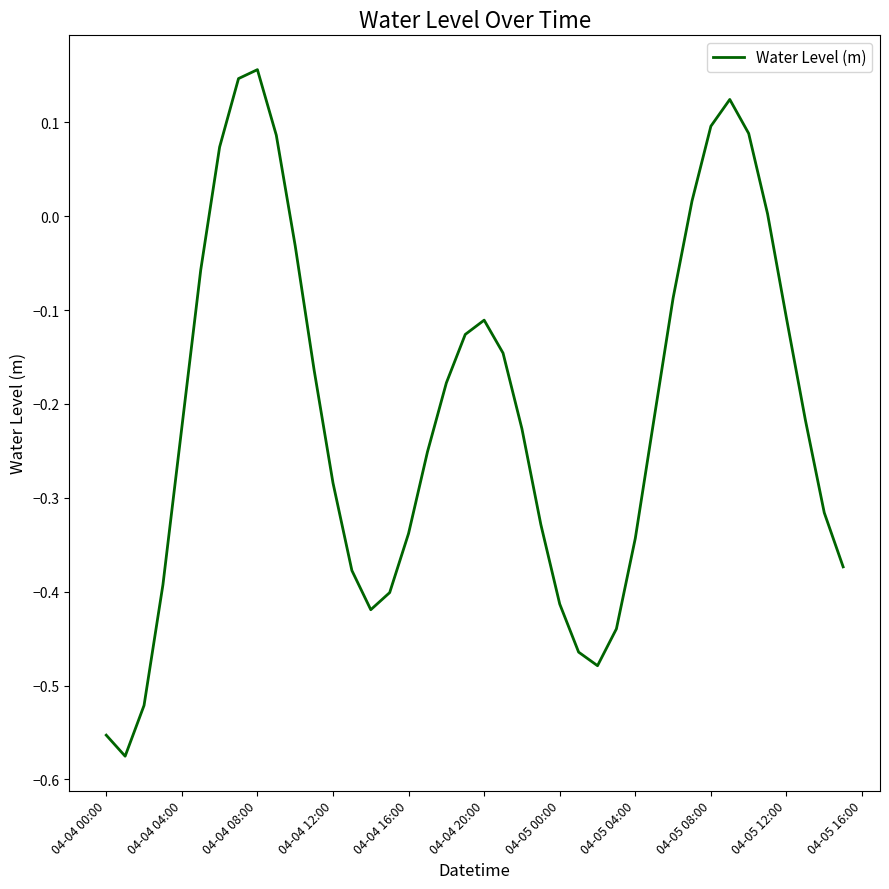

What is the difference between the maximum and minimum values?

0.7